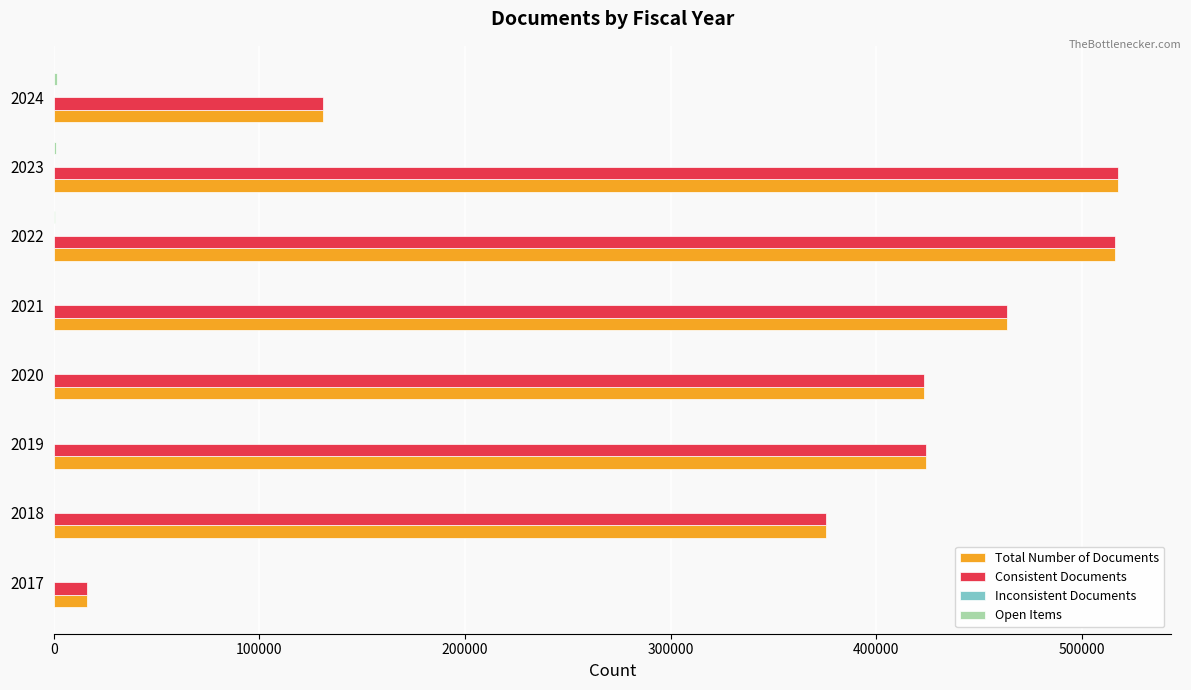

The value of Consistent Documents at 2022 is 271826. True or false?

False